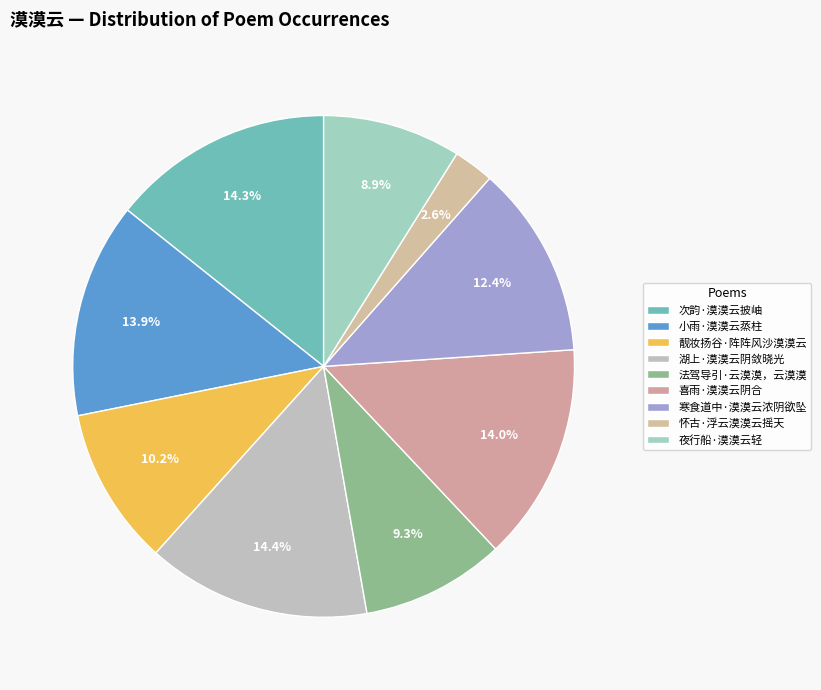

What portion of the pie excludes 喜雨·漠漠云阴合?

86.0%